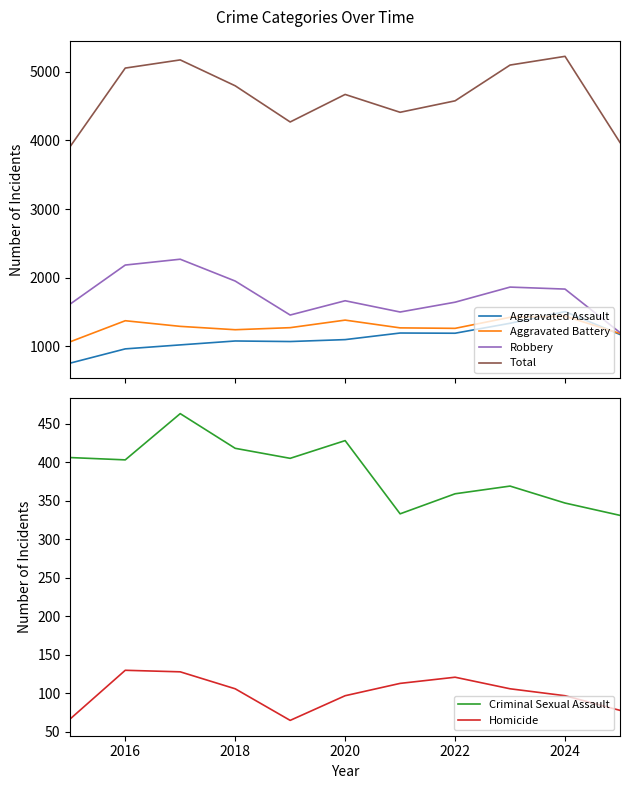

At which label is Criminal Sexual Assault closest to 397?

2016